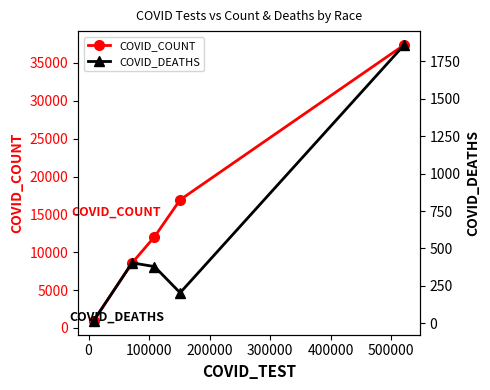

Which series has the widest spread of values?

COVID_COUNT